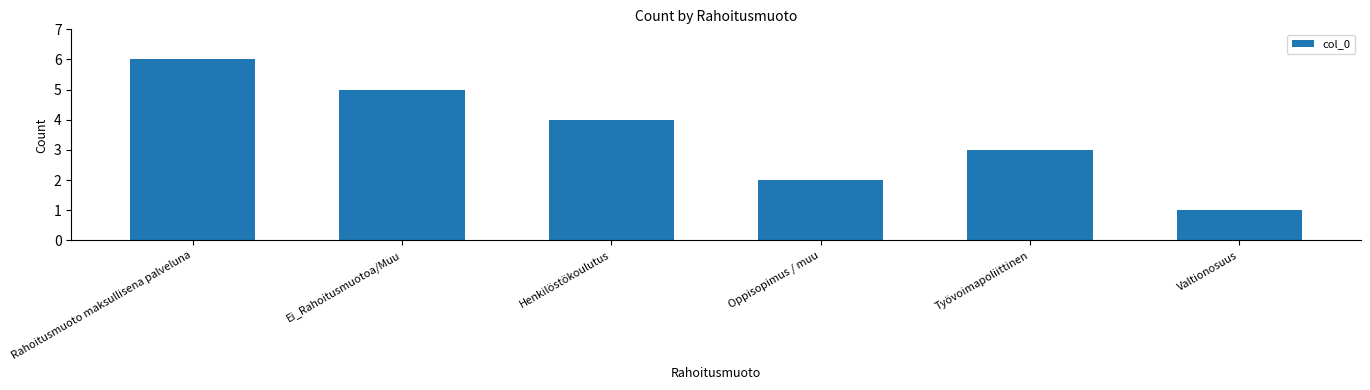

Between Valtionosuus and Rahoitusmuoto maksullisena palveluna, which is larger?

Rahoitusmuoto maksullisena palveluna